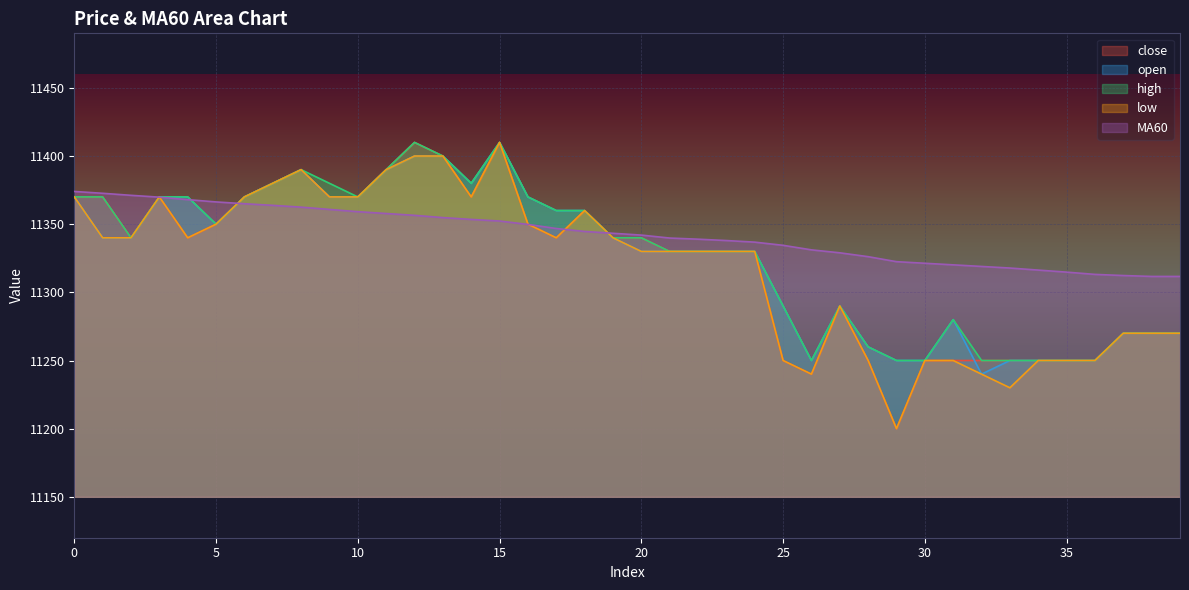

True or false: low has more than 1 points higher than both neighbors.

True